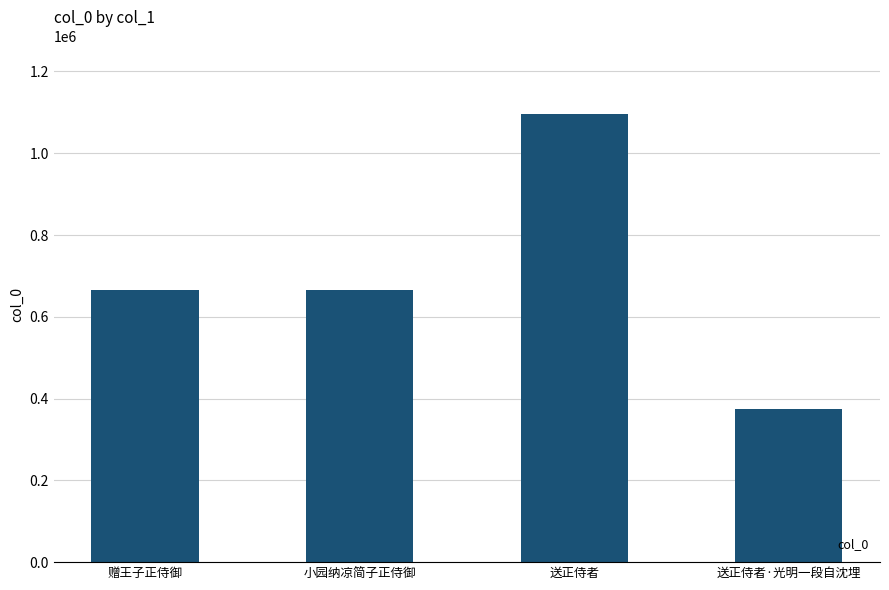

What is the value of the 1st bar from the left?

666518